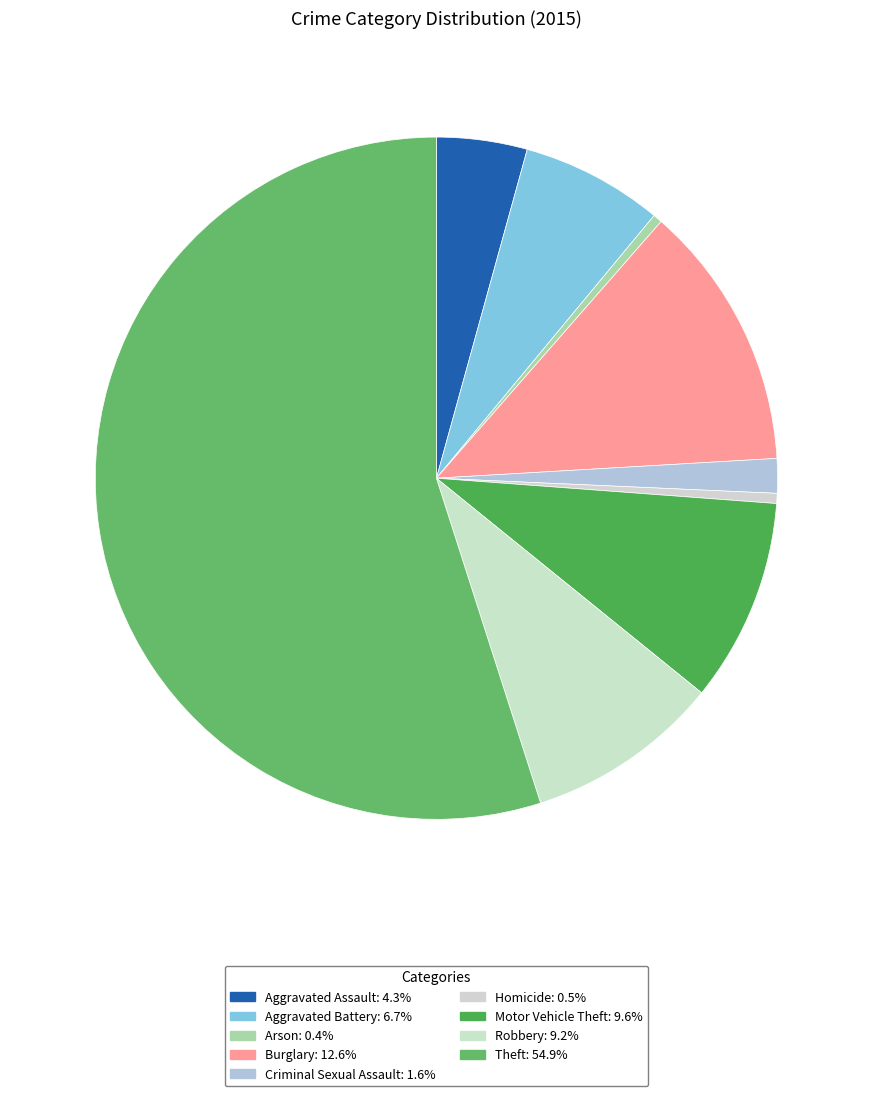

Do Theft and Homicide together represent more than half of the pie?

Yes